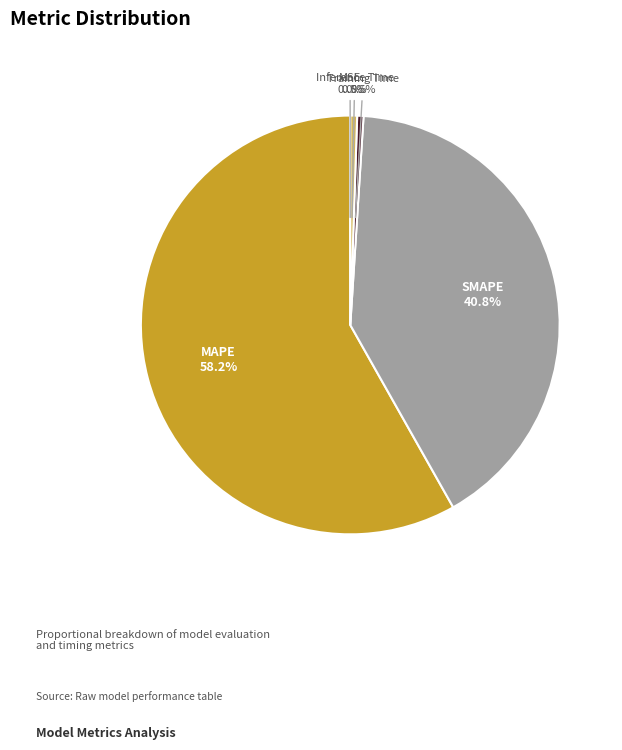

Is there any slice that represents more than half of the pie?

Yes